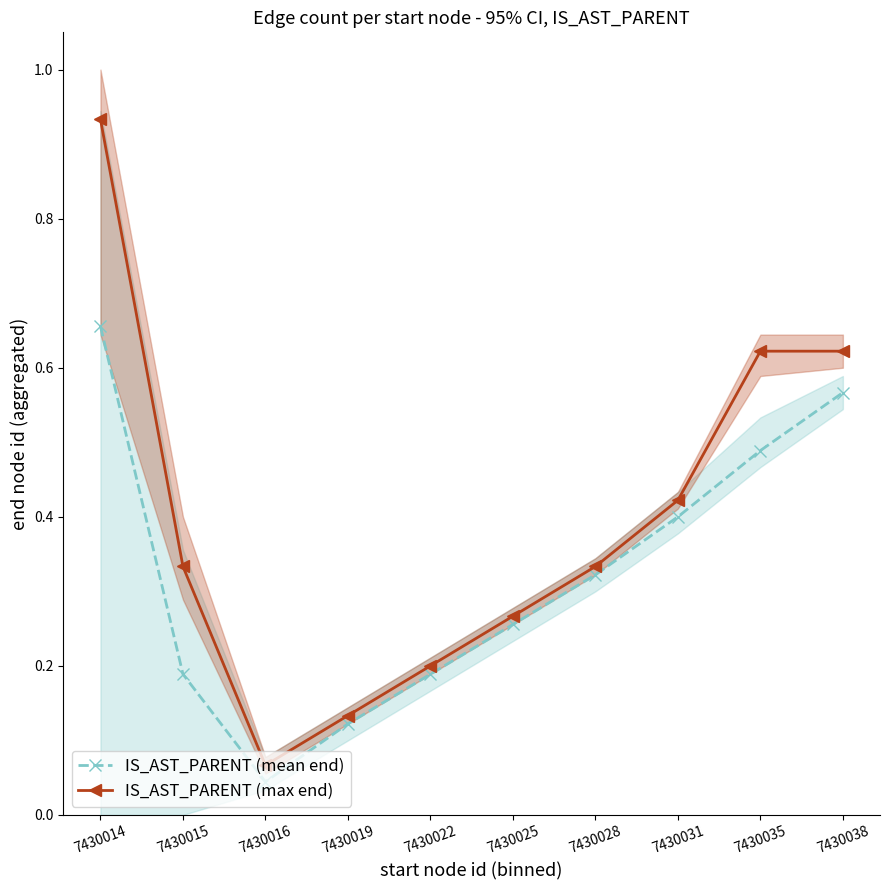

Between 7430022 and 7430028, which series saw the biggest shift?

IS_AST_PARENT (mean end)